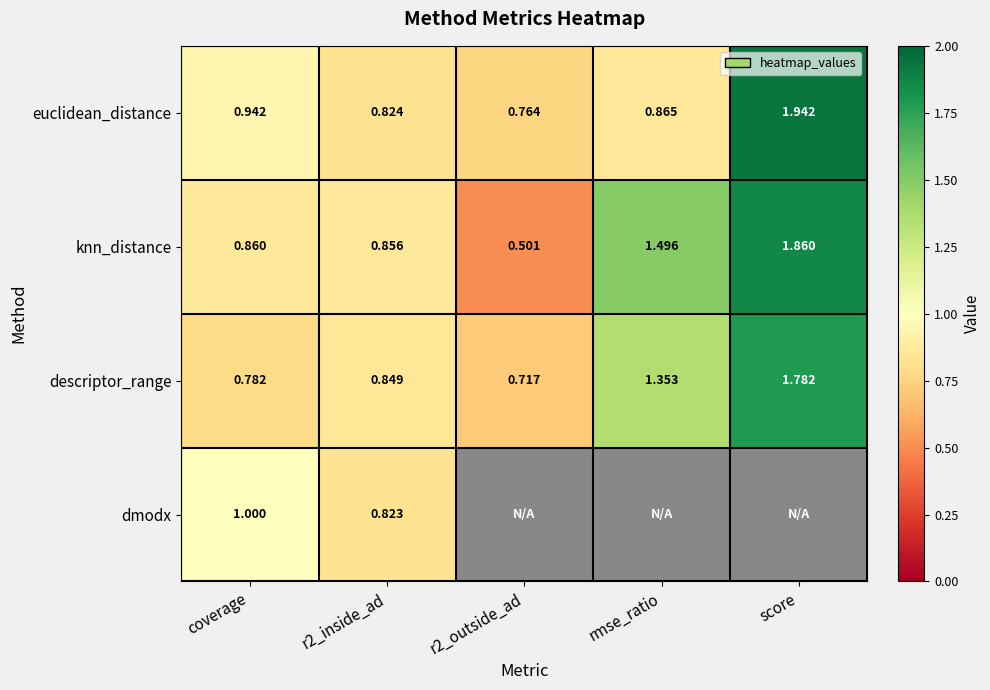

Count the number of data series in this chart.

4